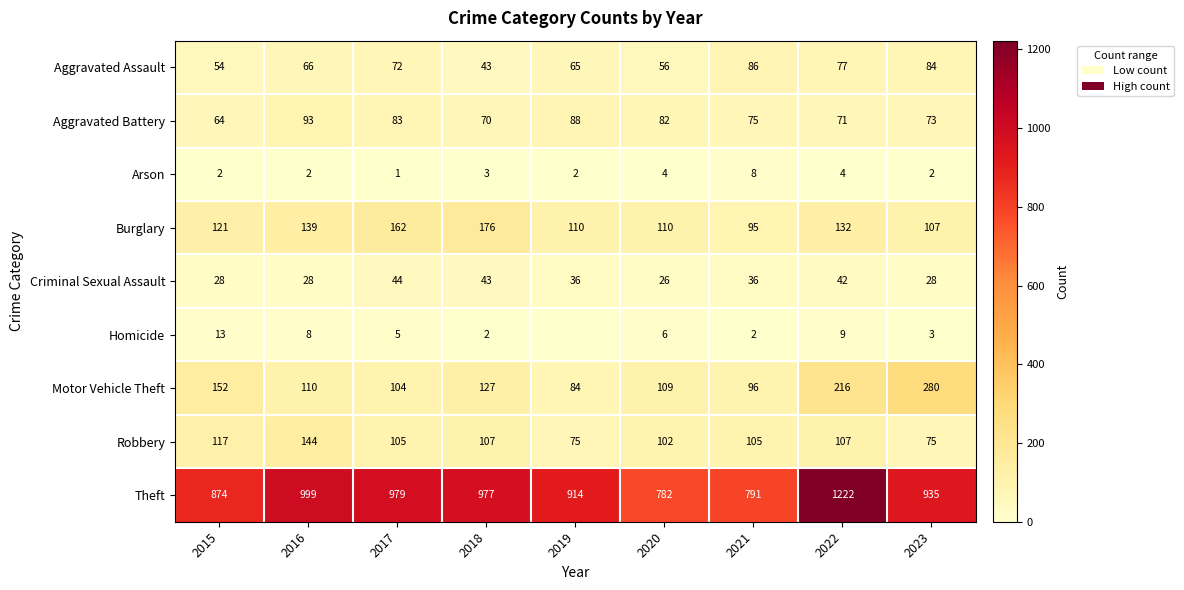

Read the Robbery value at 2020, to the nearest 10.

100